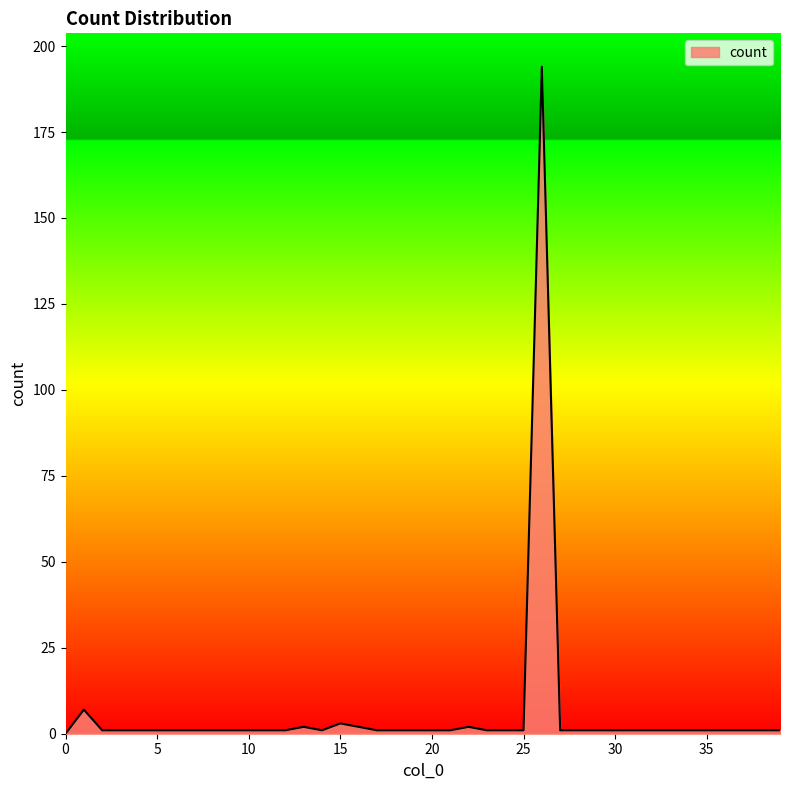

What is the difference between the maximum and minimum values?

194